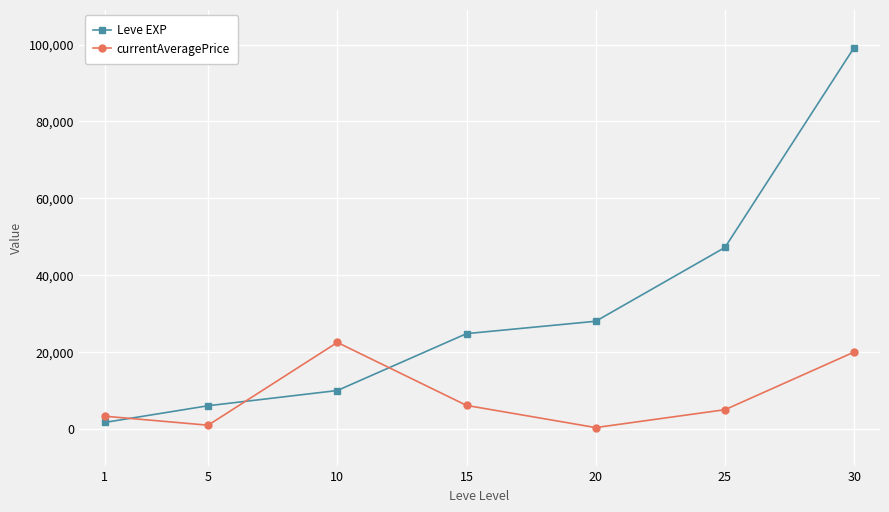

True or false: currentAveragePrice and Leve EXP intersect in this chart.

True